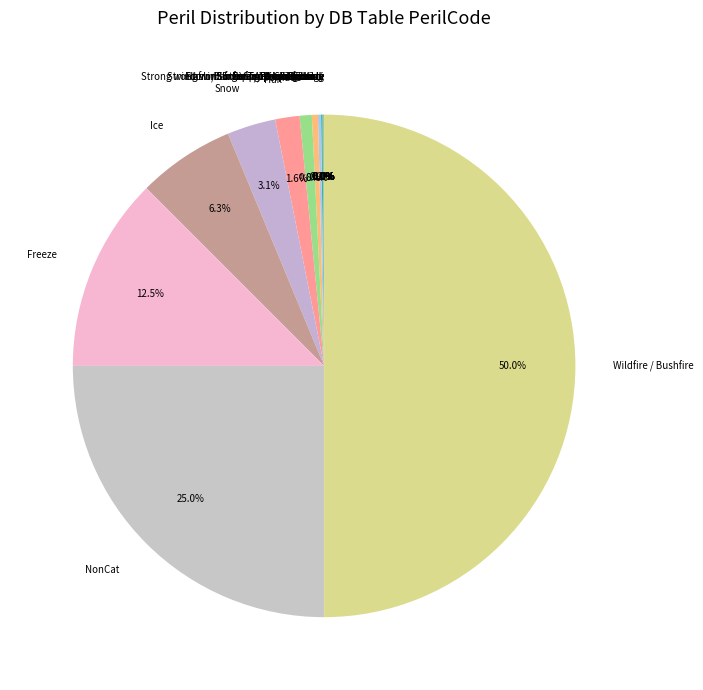

What is the ratio of the value at Snow to the value at Tornado?

4.0